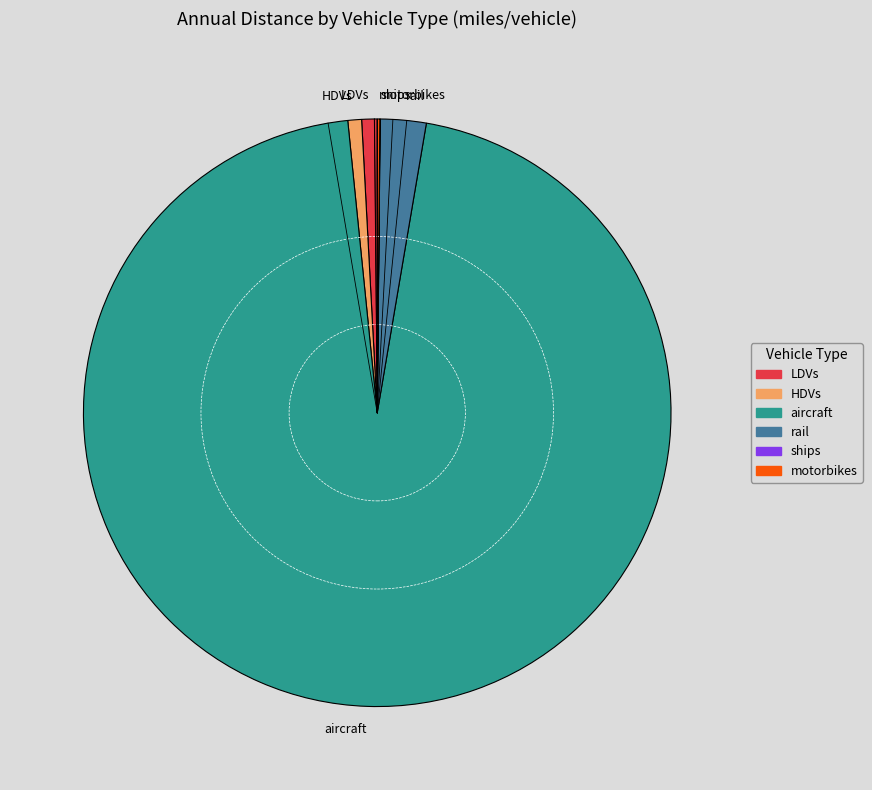

True or false: HDVs accounts for 1% of the total.

True